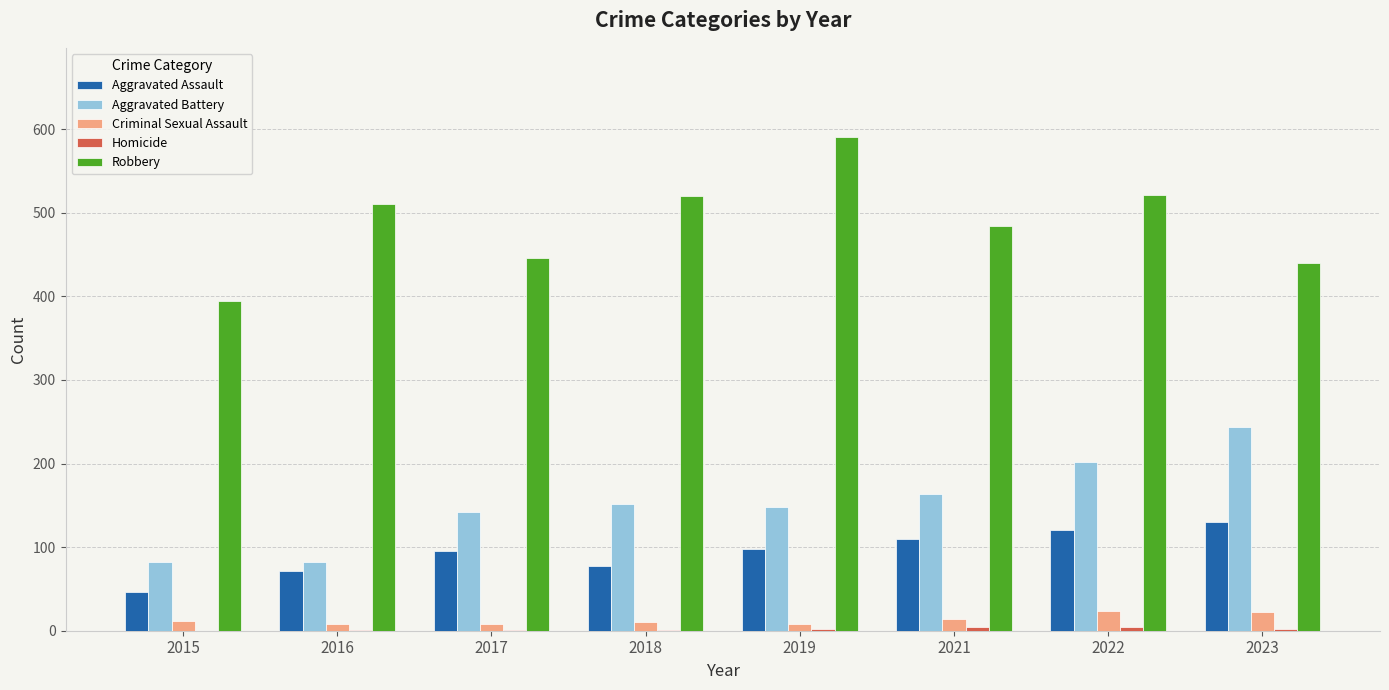

What is the greatest value displayed?

591